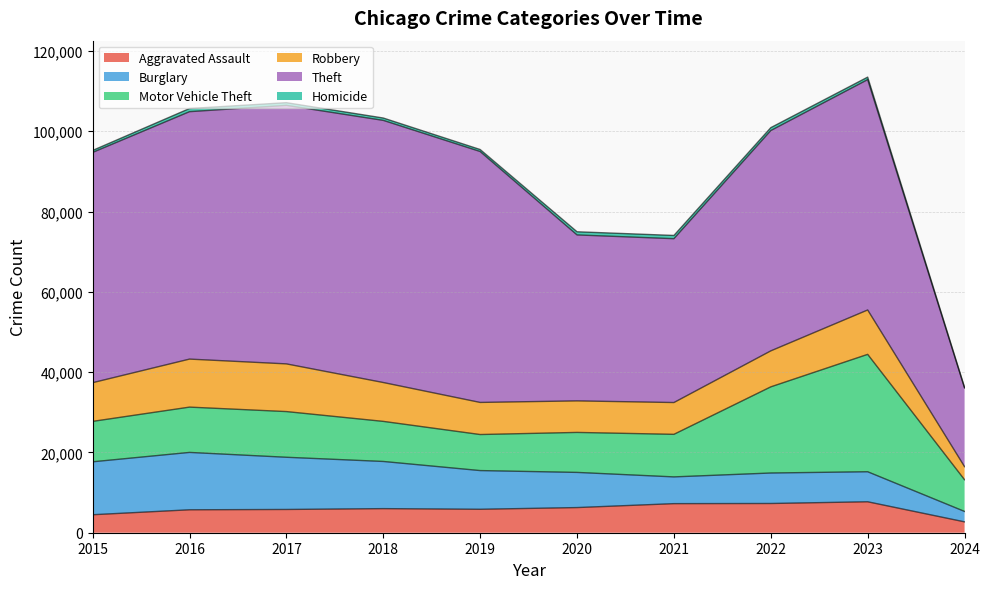

Between 2021 and 2022, which series saw the biggest shift?

Theft